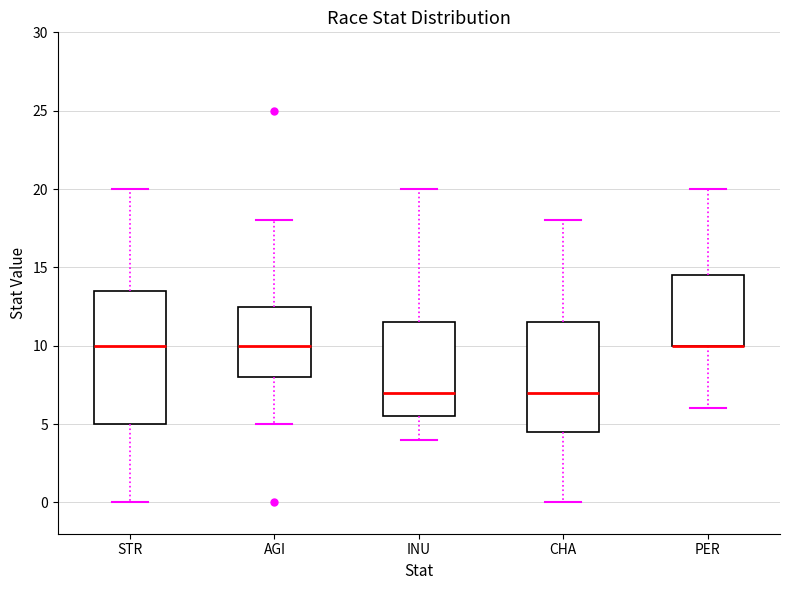

Reading left to right, transcribe this box plot: for each box, give where its median line is, the range the box spans, and where its two whiskers end, as read against the y-axis. The values are not printed on the chart, so give them approximately, as read against the axis.

STR: median 10.0, box 5.0 to 13.5, whiskers 0.0 to 20.0
AGI: median 10.0, box 8.0 to 12.5, whiskers 5.0 to 18.0
INU: median 7.0, box 5.5 to 11.5, whiskers 4.0 to 20.0
CHA: median 7.0, box 4.5 to 11.5, whiskers 0.0 to 18.0
PER: median 10.0 (drawn on the box's lower edge), box 10.0 to 14.5, whiskers 6.0 to 20.0